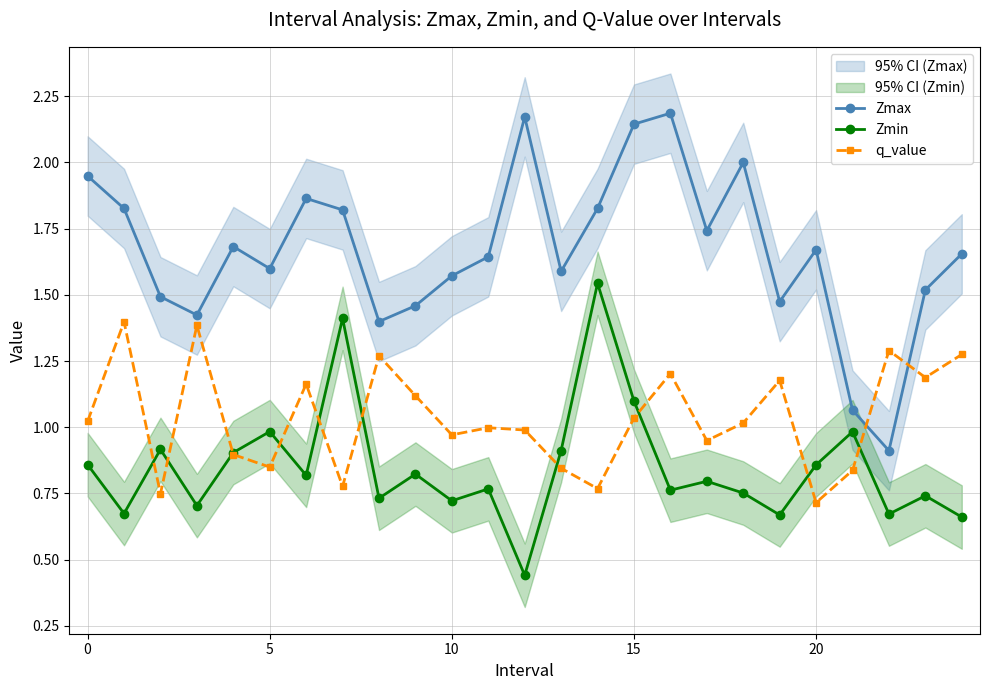

What is the maximum value shown in the chart?

2.2